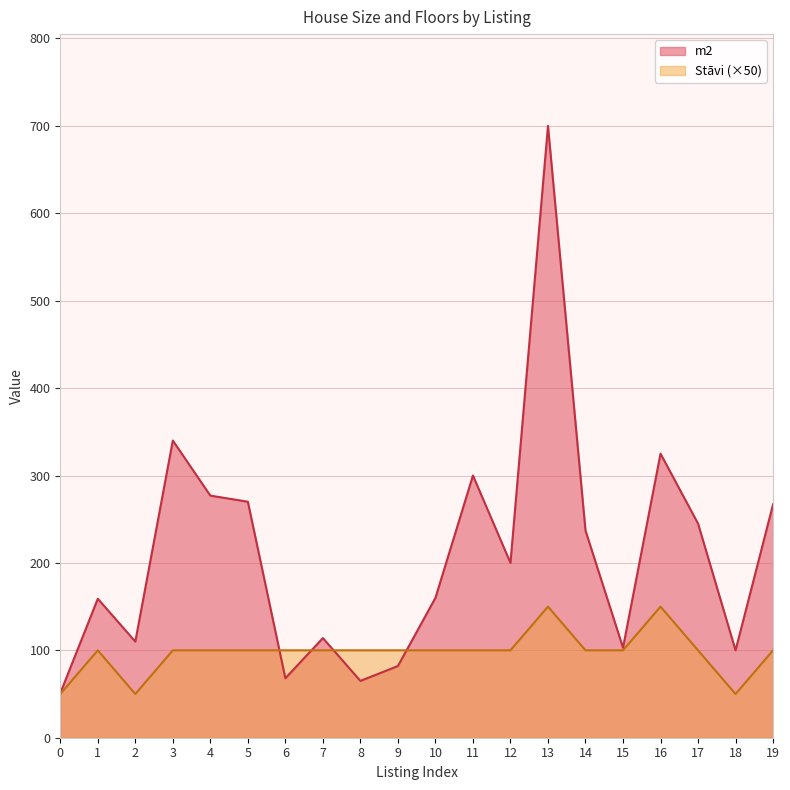

Reading right to left, list all the values displayed in this chart.

m2: 267	100	245	325	103	237	700	200	300	160	82	65	114	68	270	277	340	110	159	51
Stavi: 100	50	100	150	100	100	150	100	100	100	100	100	100	100	100	100	100	50	100	50